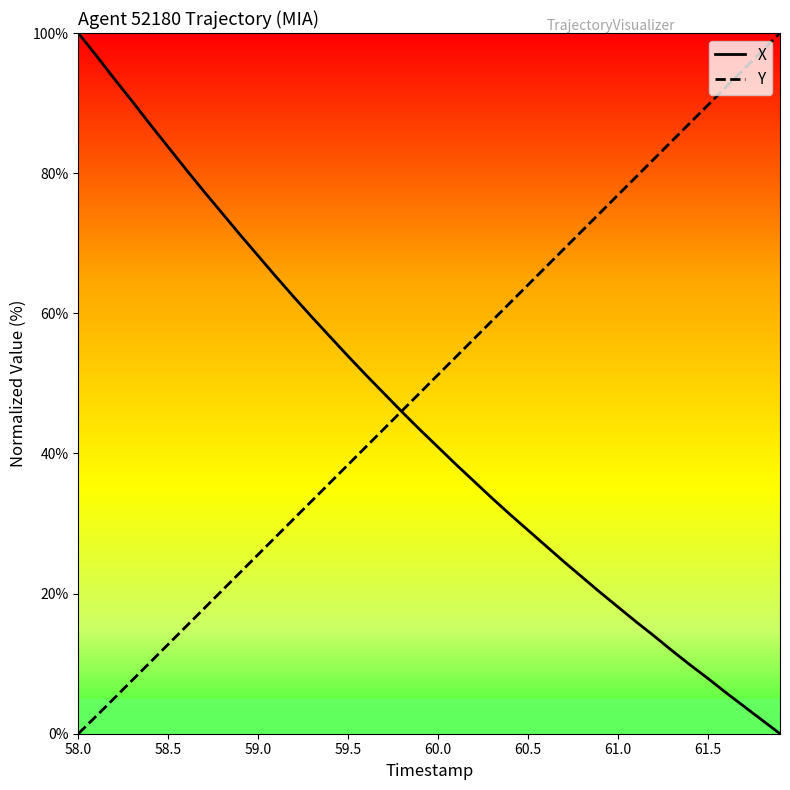

Rank the series by their average value, from lowest to highest.

X, Y